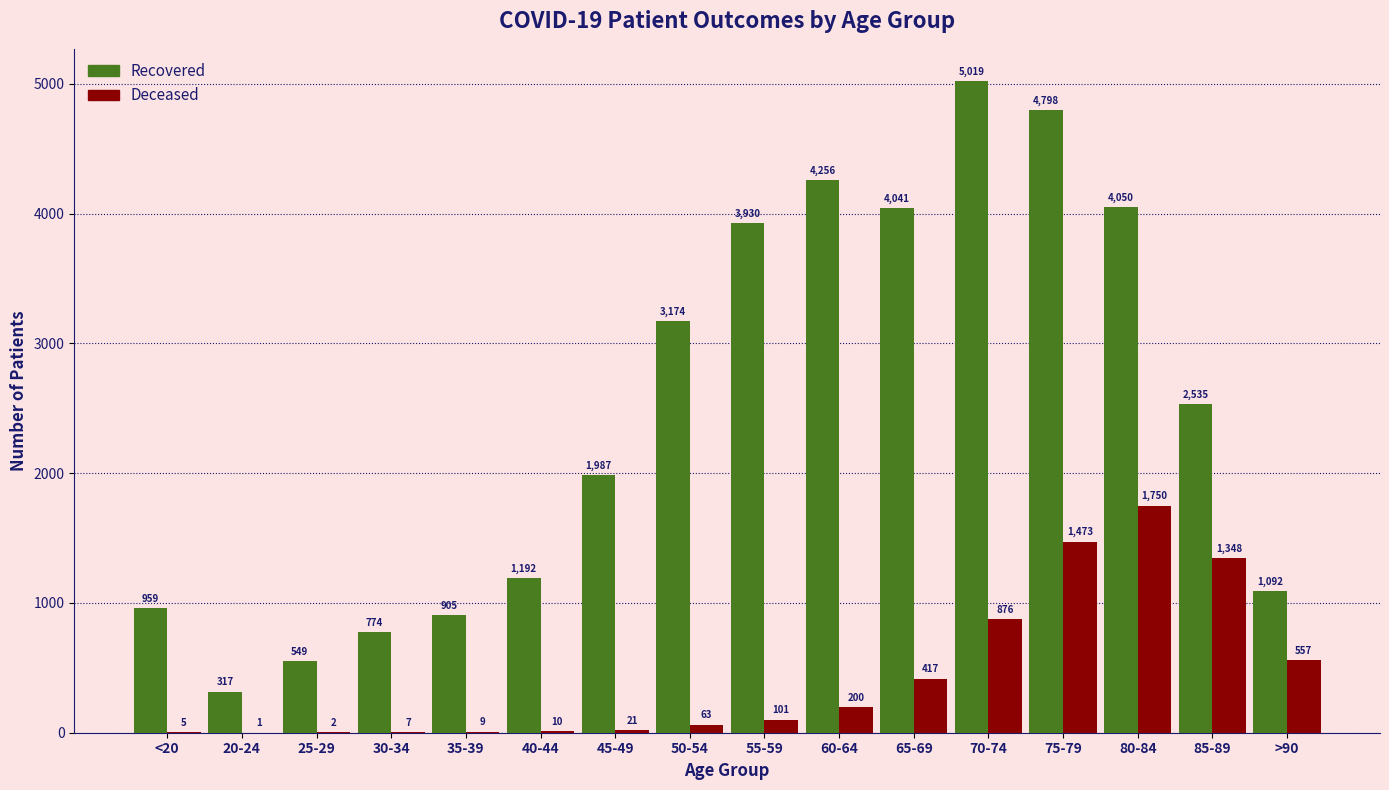

Which label corresponds to the largest value in the chart?

70-74